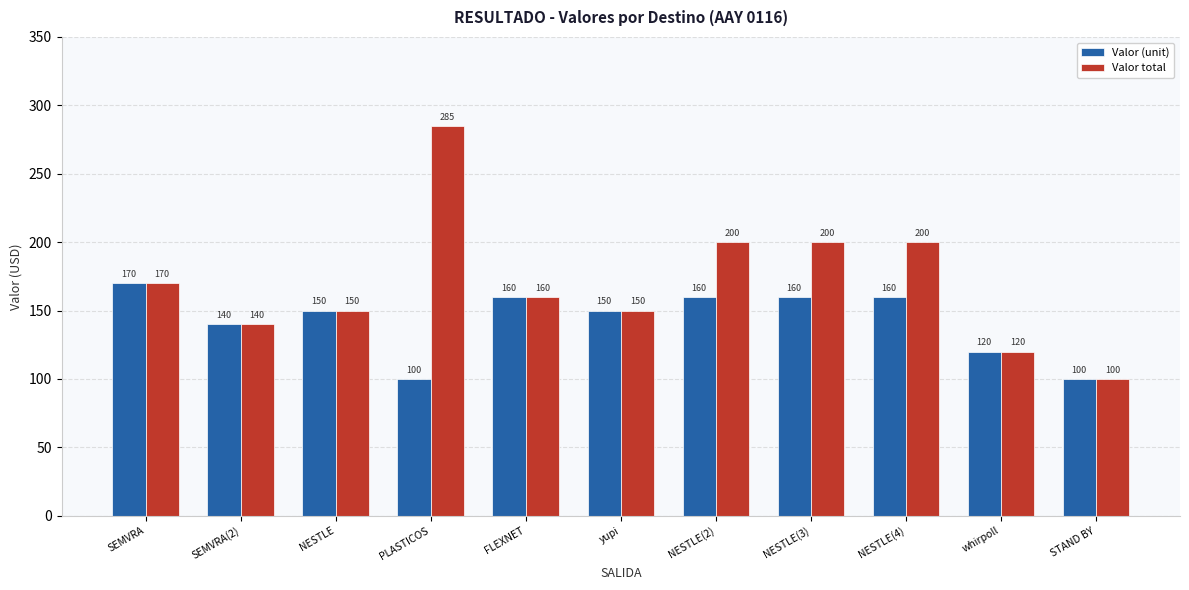

What is the value of the Valor (unit) bar at the 6th from the left?

150